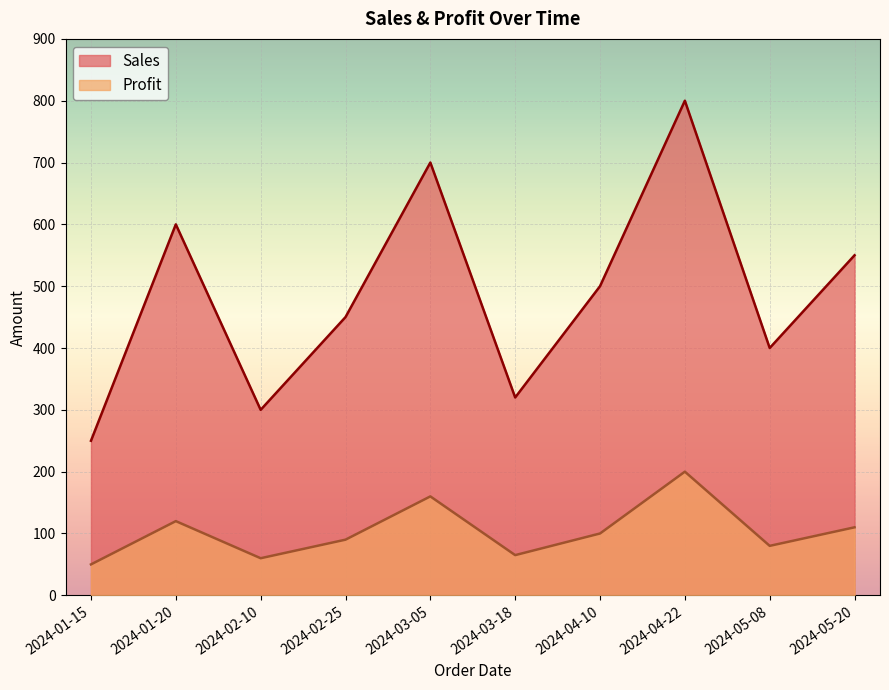

What is the sum of all Sales values?

4870